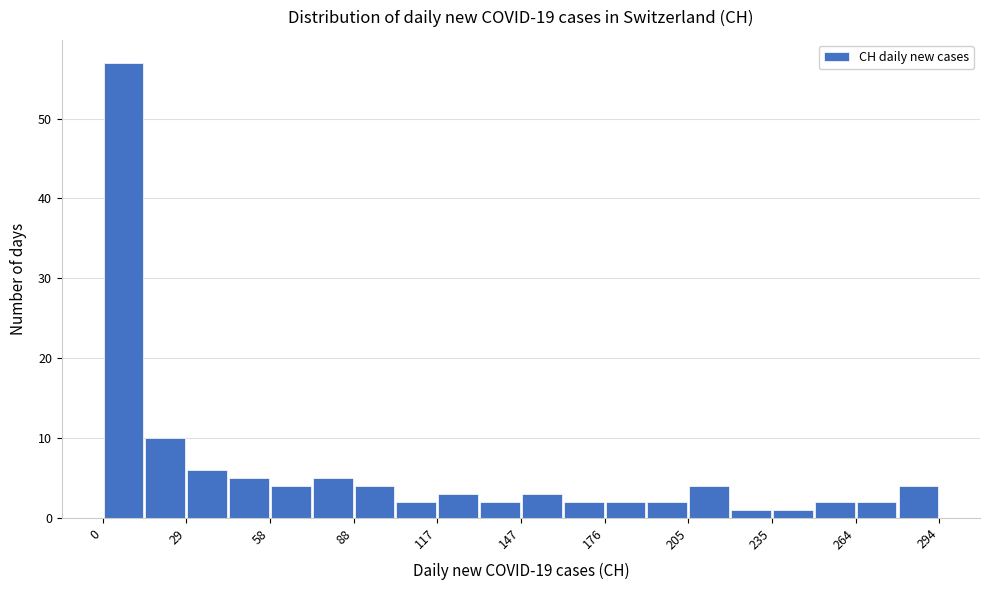

Around what value on the x-axis is the tallest bar? Give the approximate position of its centre, as read against the axis.

5